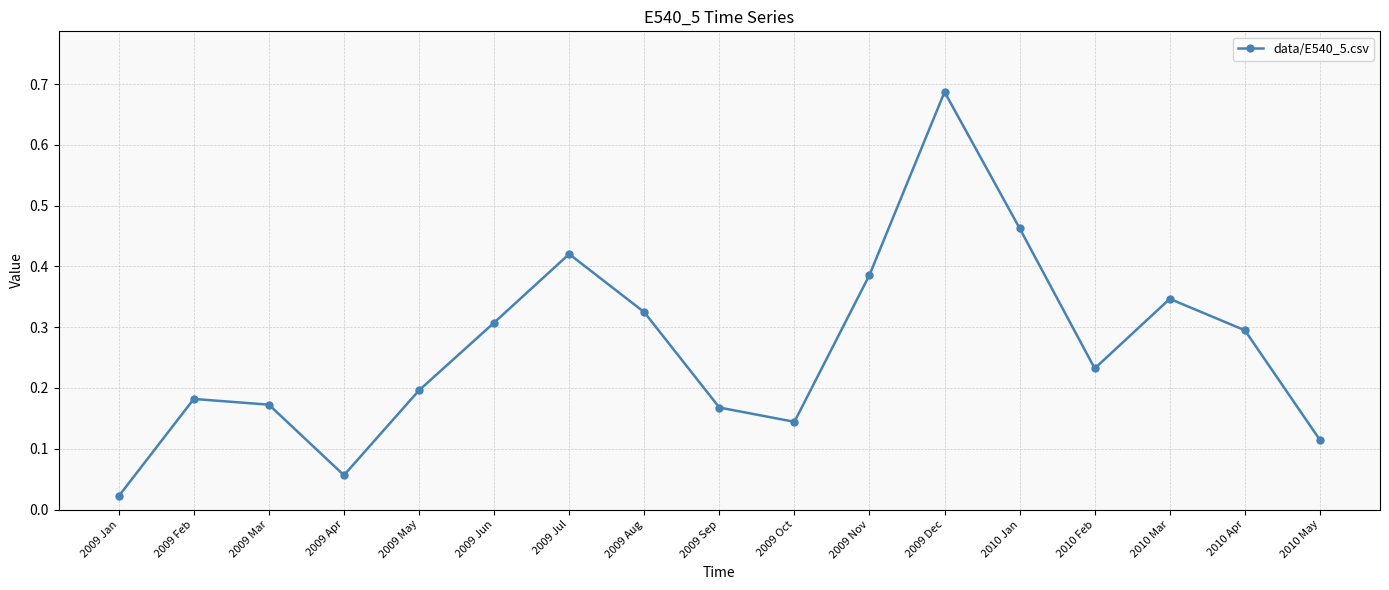

True or false: the data has more than 0 interior local peaks.

True